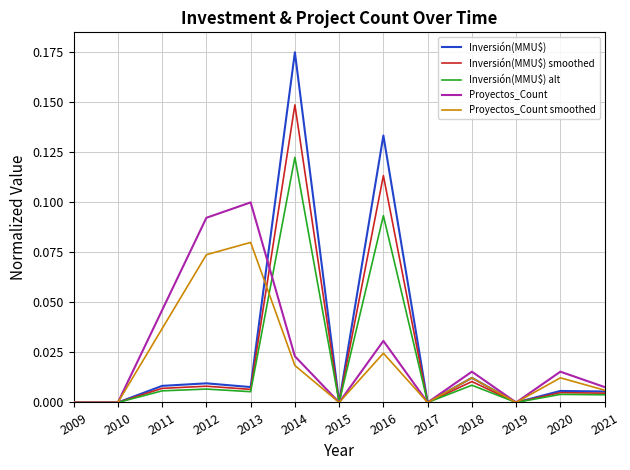

Which series has the largest total across all categories?

Inversión(MMU$)